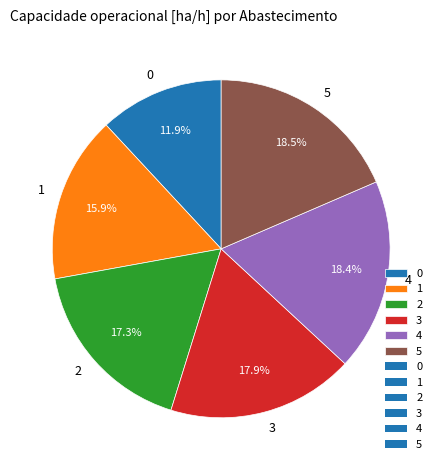

Does 0 represent more than half of the total?

No